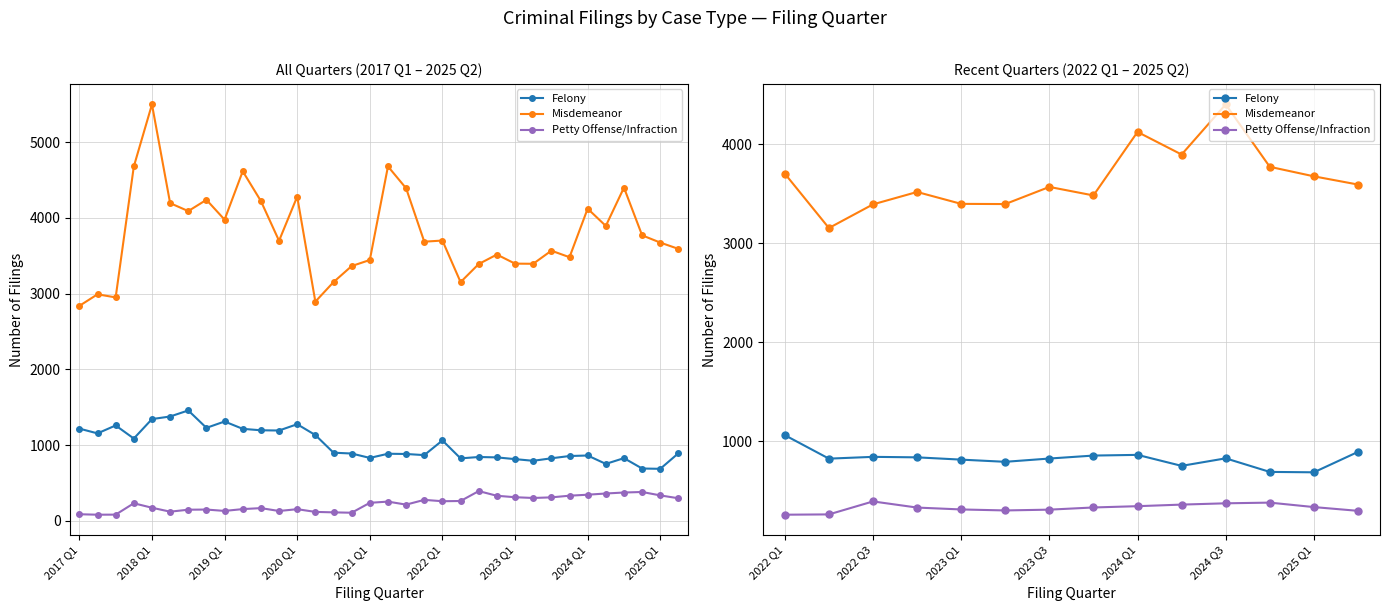

How many data points in Petty Offense/Infraction are above 331?

6